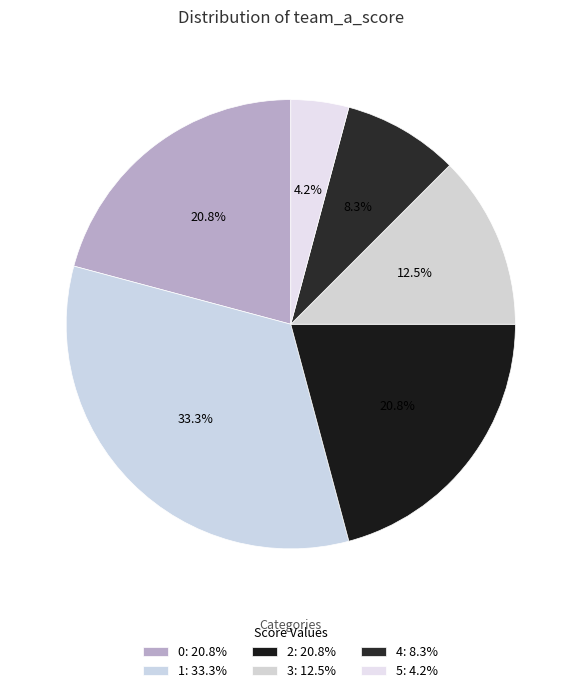

How many slices are in this pie chart?

6